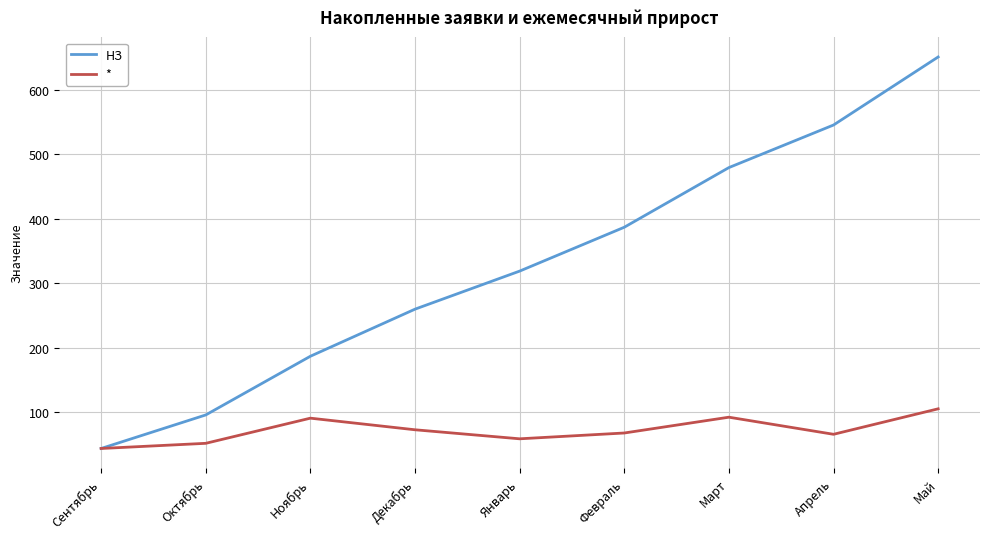

Between Сентябрь and Март, which series saw the biggest shift?

НЗ